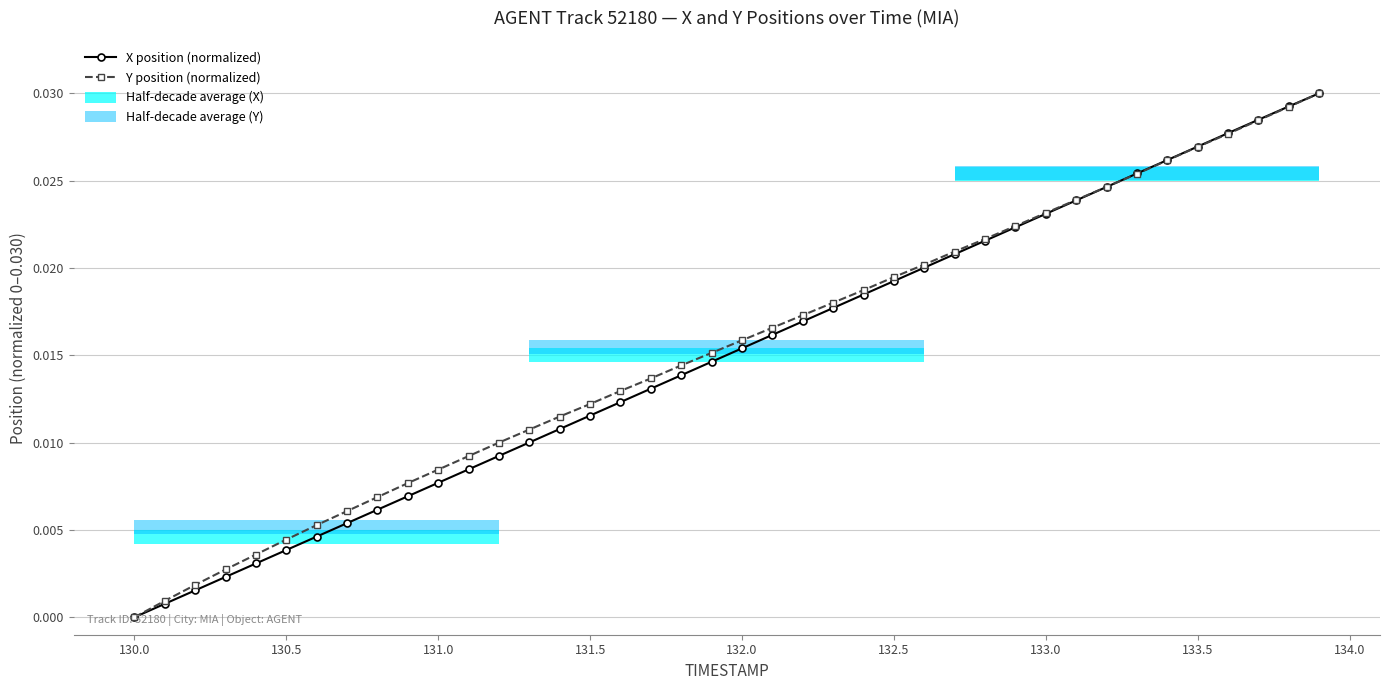

Are the bars horizontal?

Yes